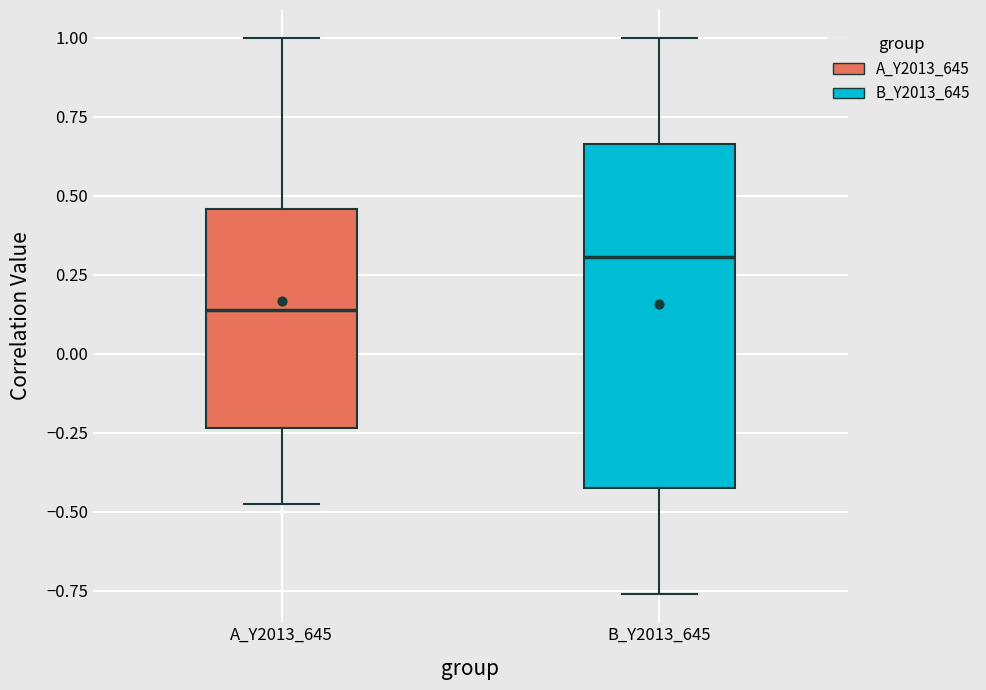

Which box's median line is the highest?

B_Y2013_645